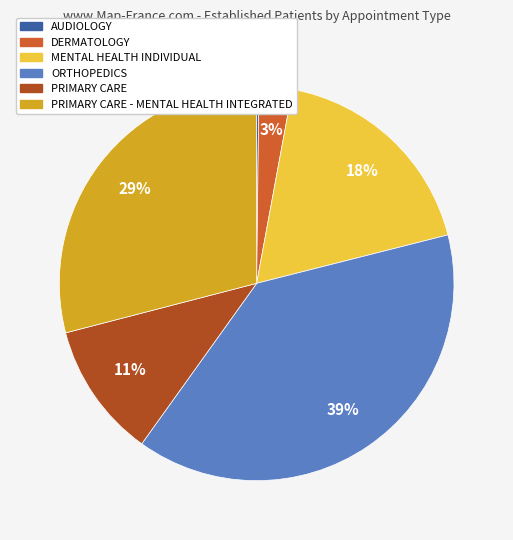

To the nearest percent, what is the difference between the largest and smallest slice percentages?

39%